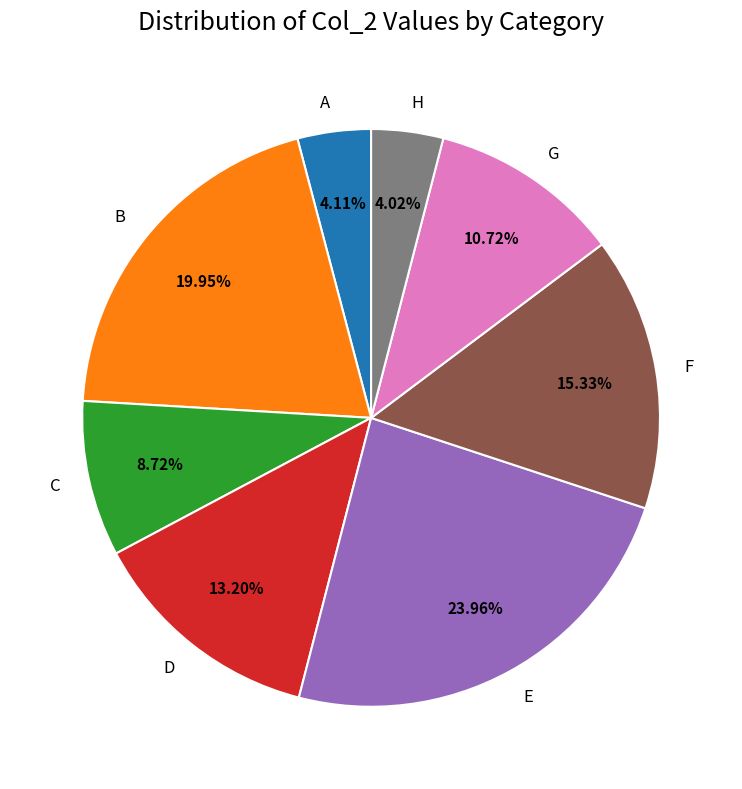

Is the sum of F and D greater than half?

No